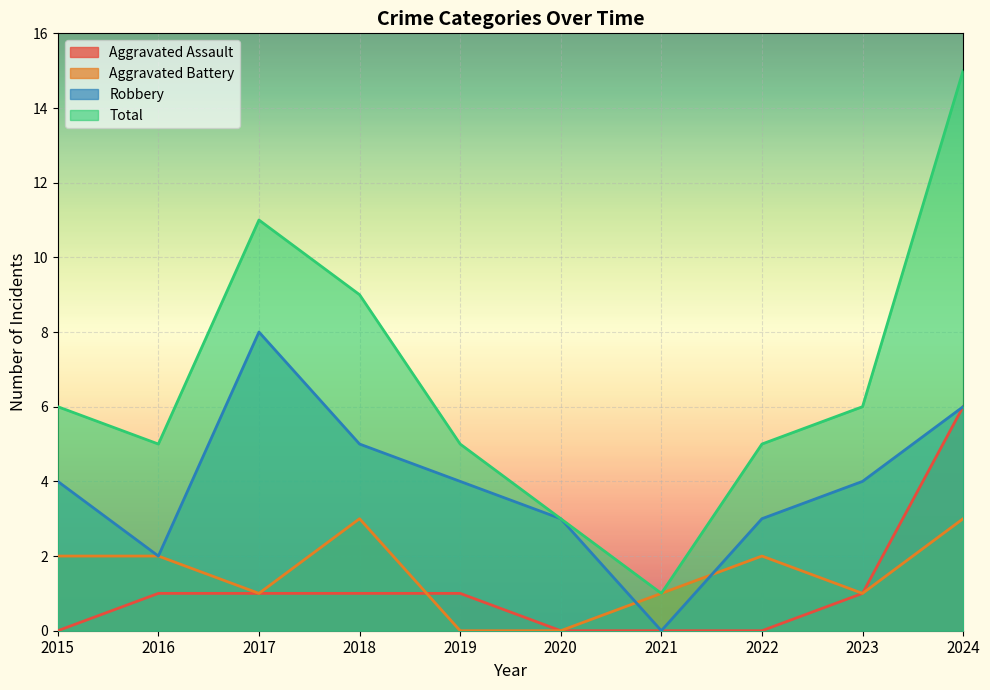

What is the difference between the maximum and minimum values in the Total series?

14